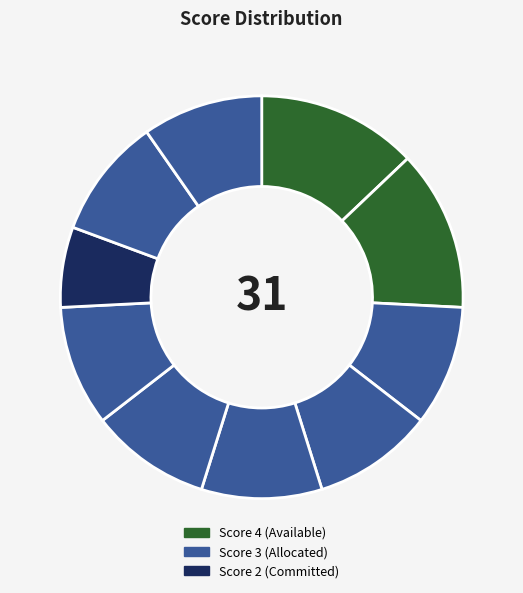

How many slices are in this pie chart?

10